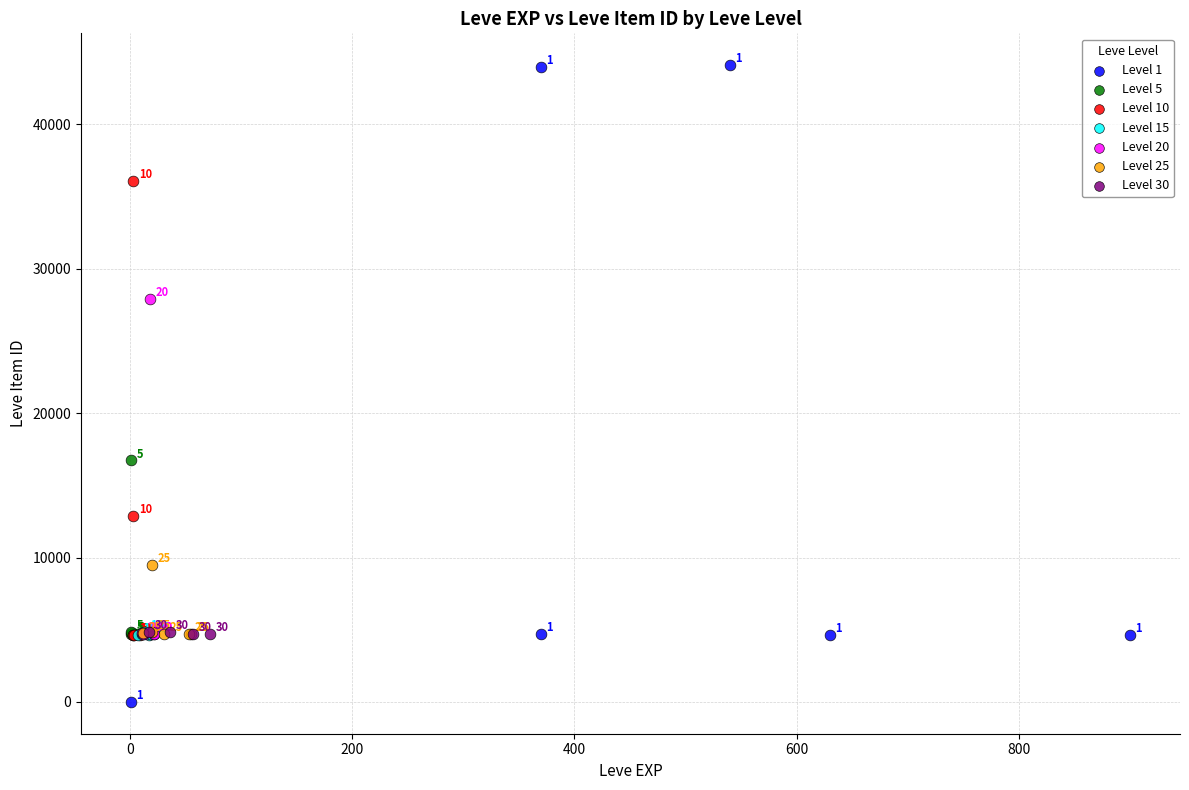

Which series has the largest Y range (max minus min)?

Level 1